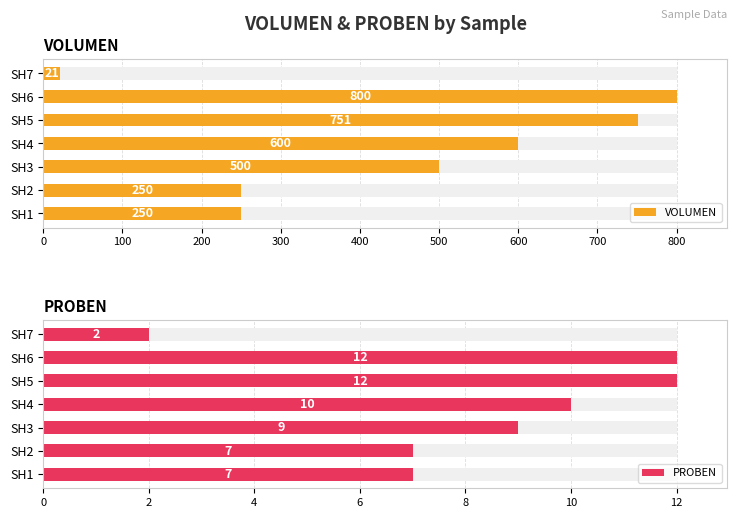

What is the difference between the second highest and minimum values in the PROBEN series?

10